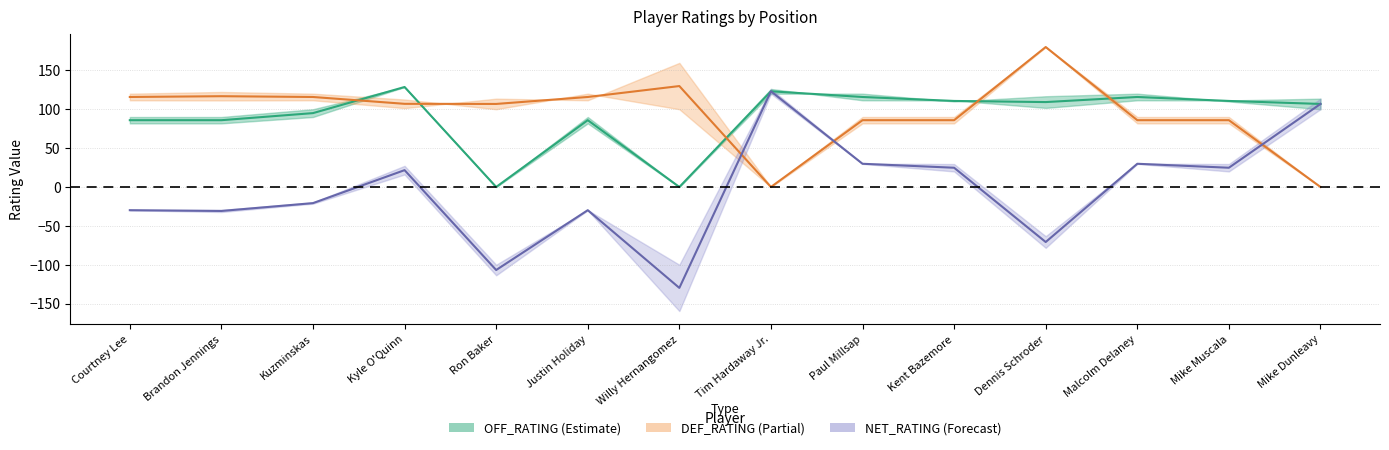

How many data points in E_DEF_RATING are above 106?

8